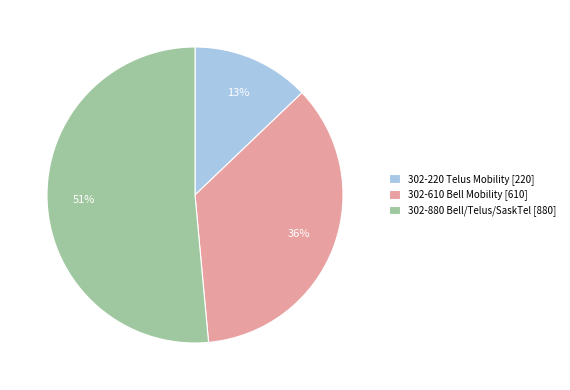

Count the number of slices in the pie.

3